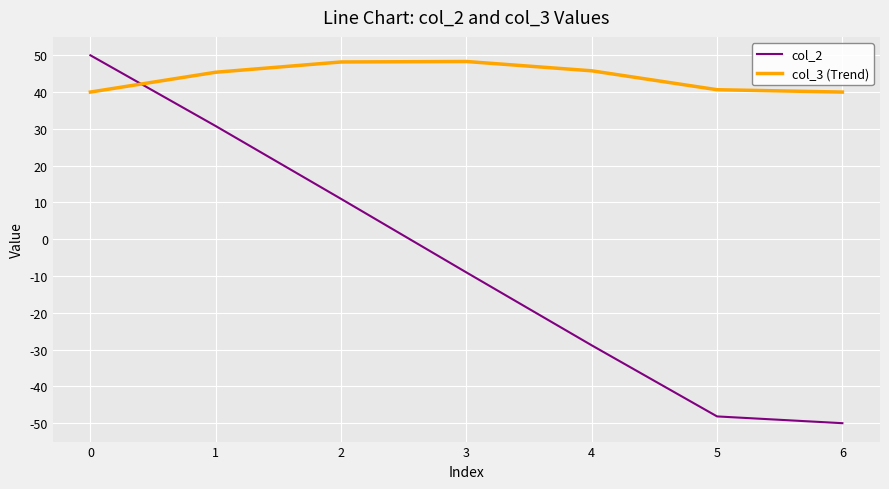

What is the difference between the maximum and minimum values in the col_3 (Trend) series?

8.3